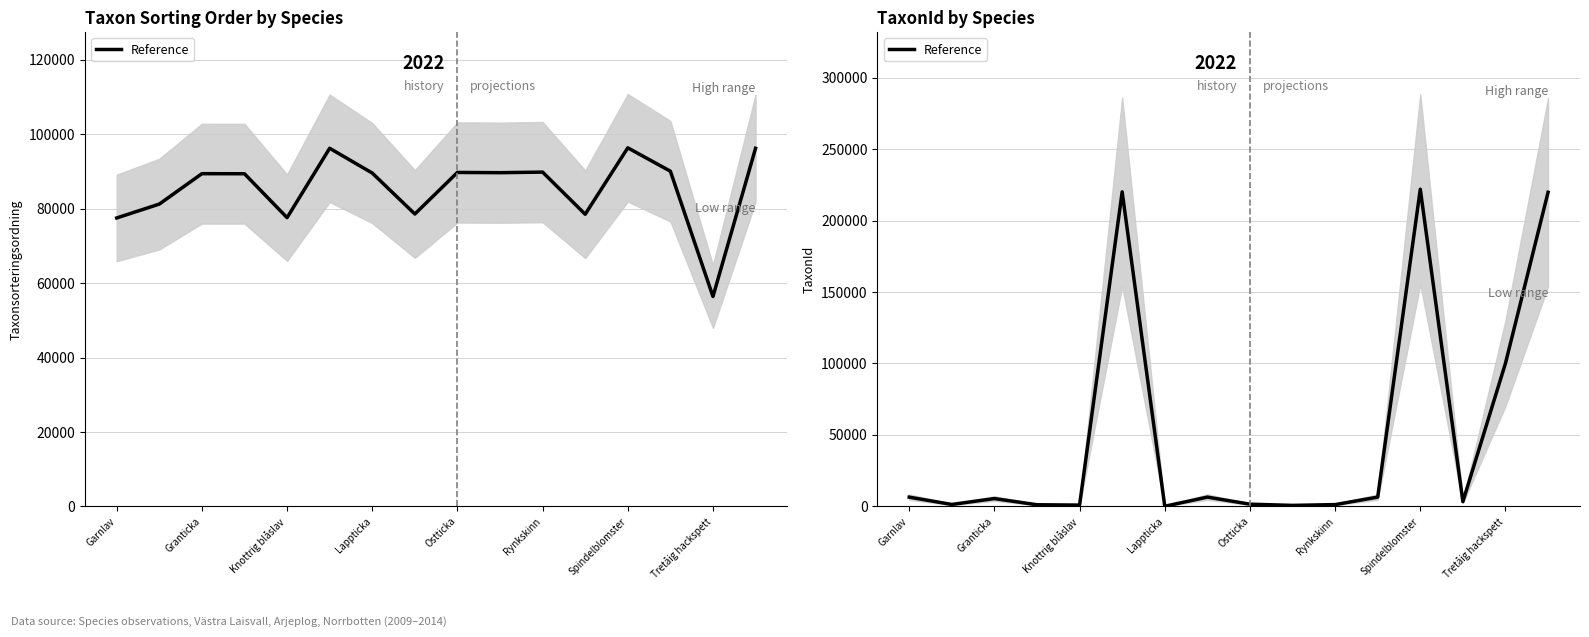

What is the difference between the values at 15 and 9?

219137